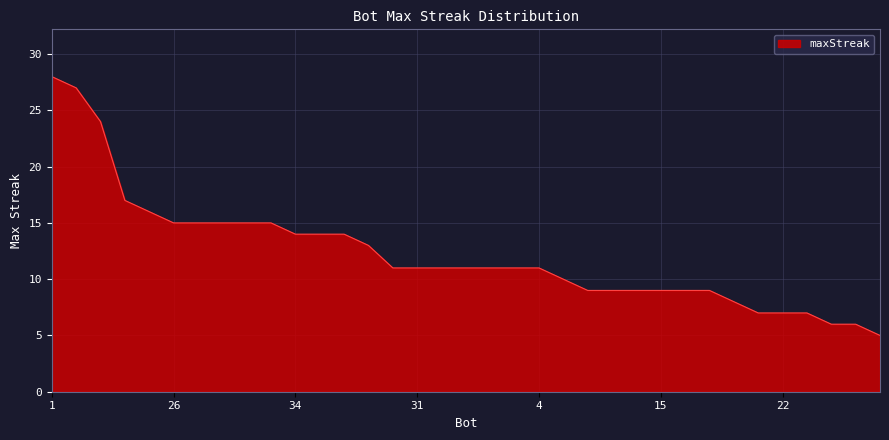

How many lines are shown in the chart?

1